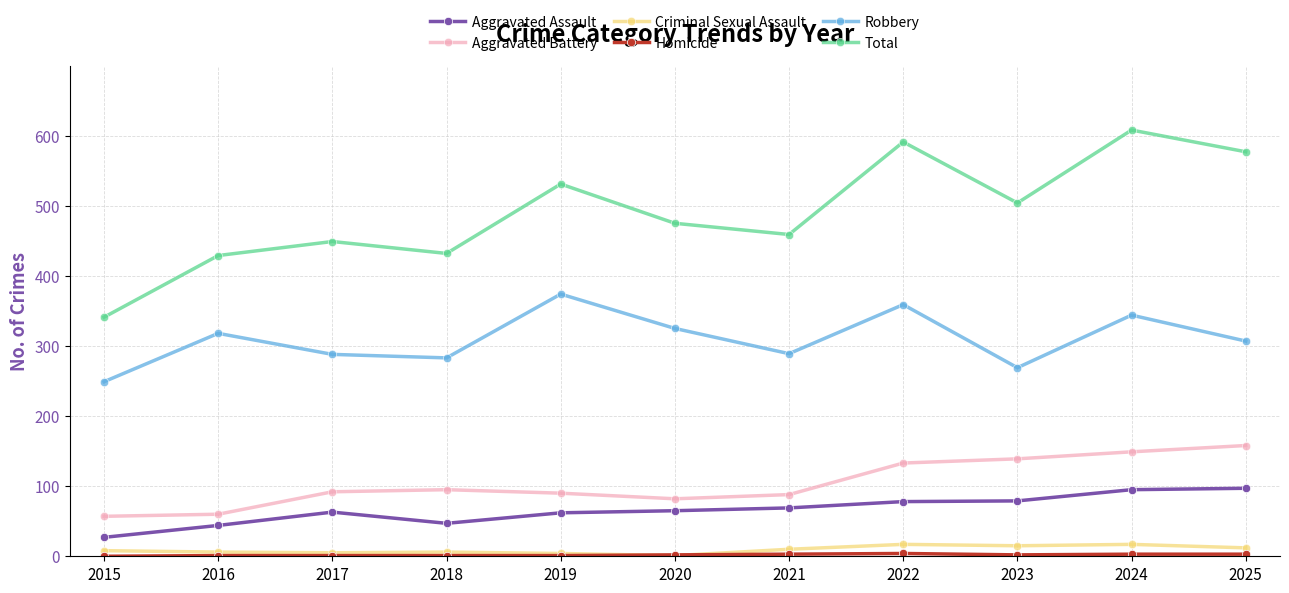

At how many categories does at least one series exceed 397?

10